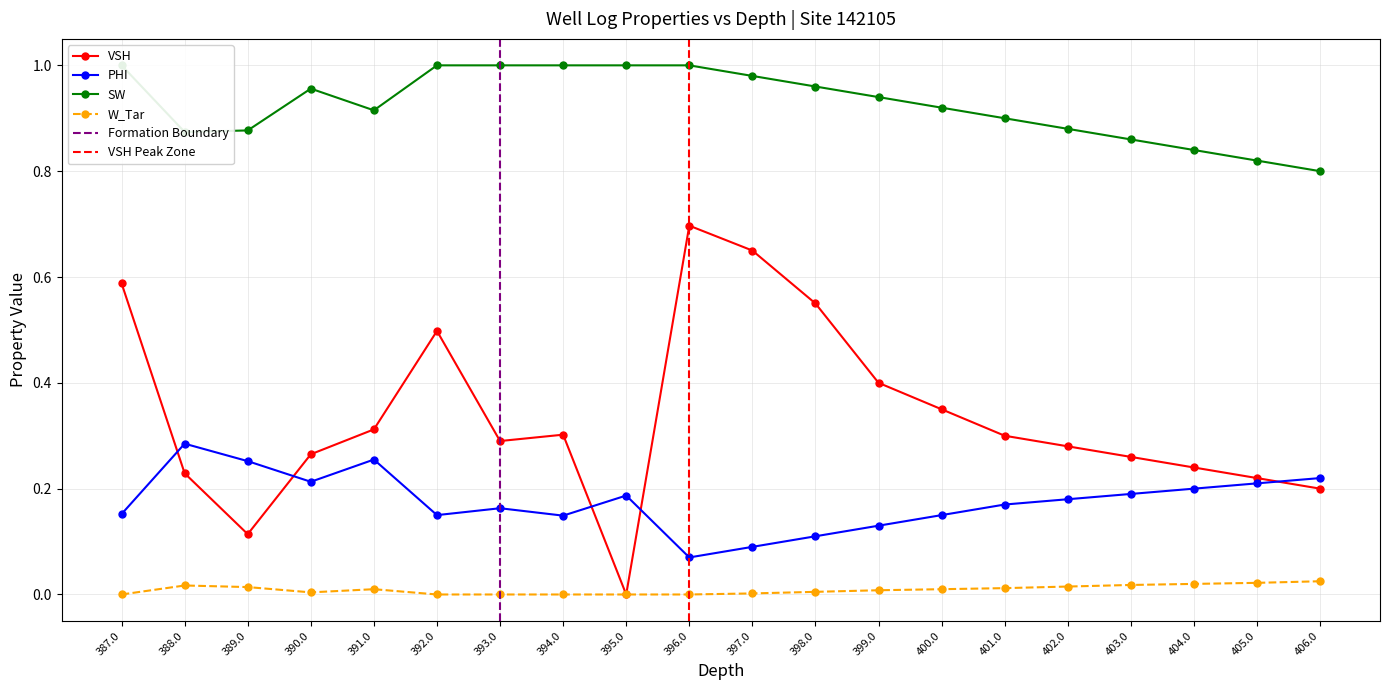

What is the difference between the highest and lowest values at 393.0?

1.0